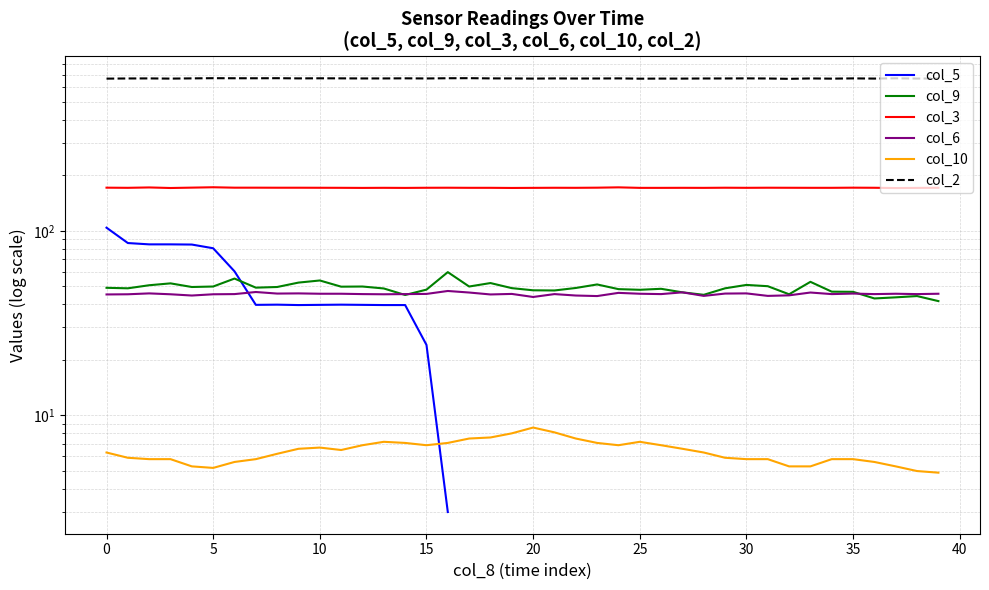

What is the average value of the col_10 series?

6.4